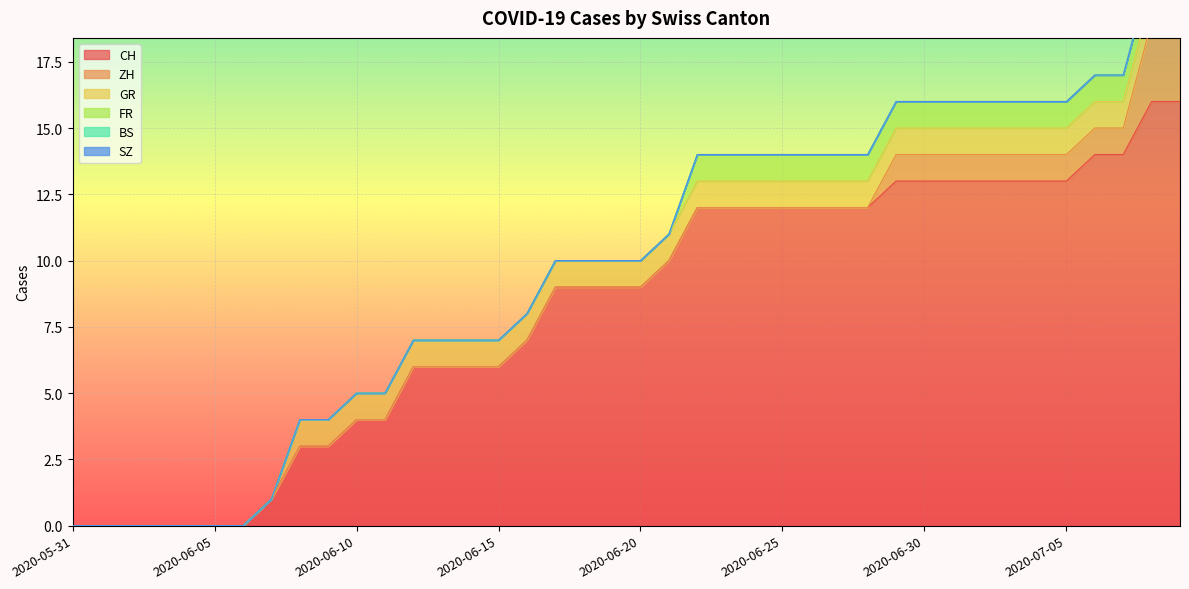

Where is ZH nearest to the value 1?

2020-06-29